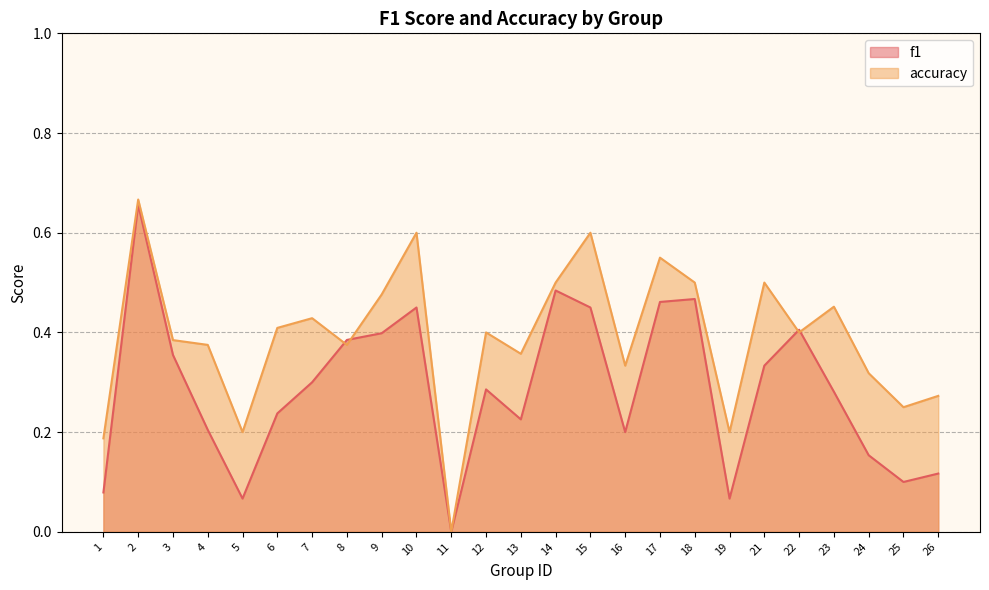

What is the sum of all accuracy values?

9.7